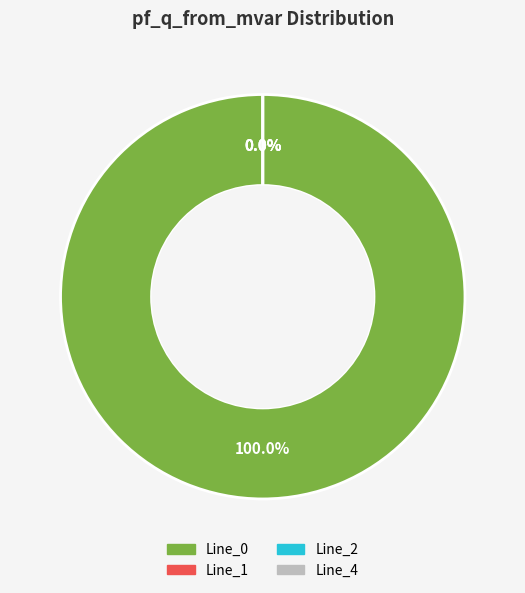

Which category has the smallest portion of the pie?

Line_1